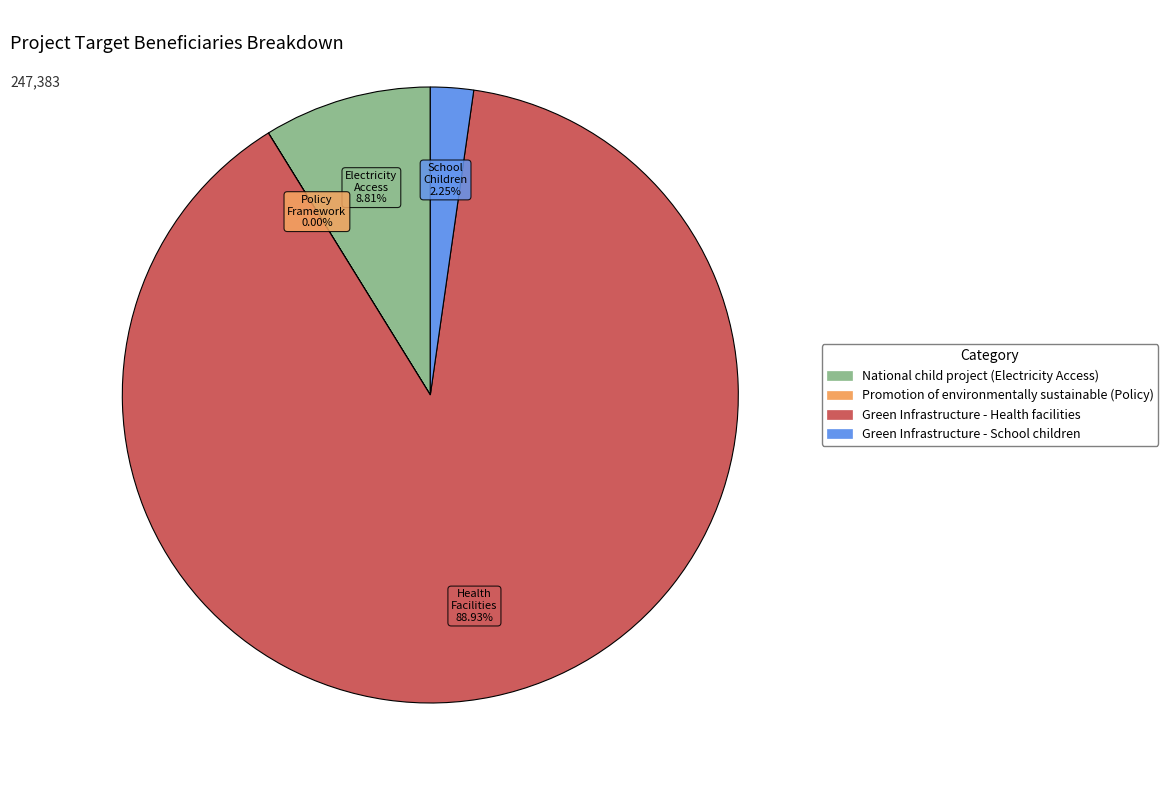

What percentage is the National child project (Electricity Access) slice, to the nearest percent?

9%